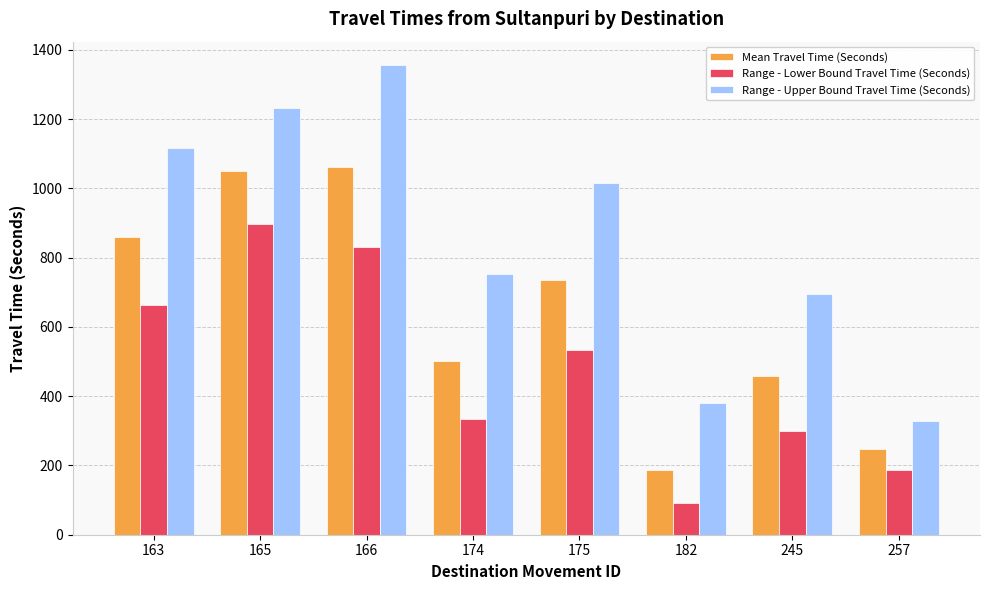

Is it true that Range - Lower Bound Travel Time (Seconds) equals 662 at 163?

True